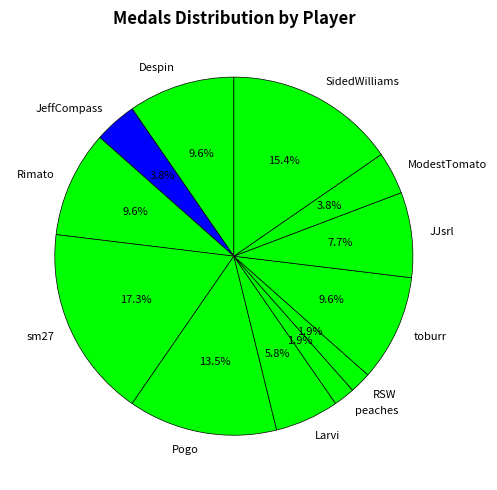

Between ModestTomato and peaches, which is larger?

ModestTomato